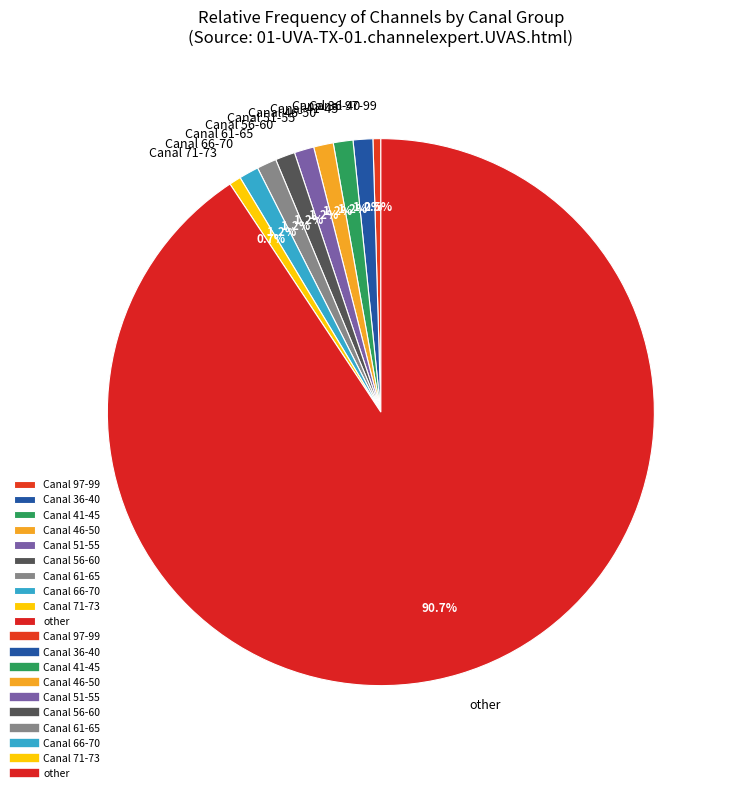

Count the number of slices in the pie.

10